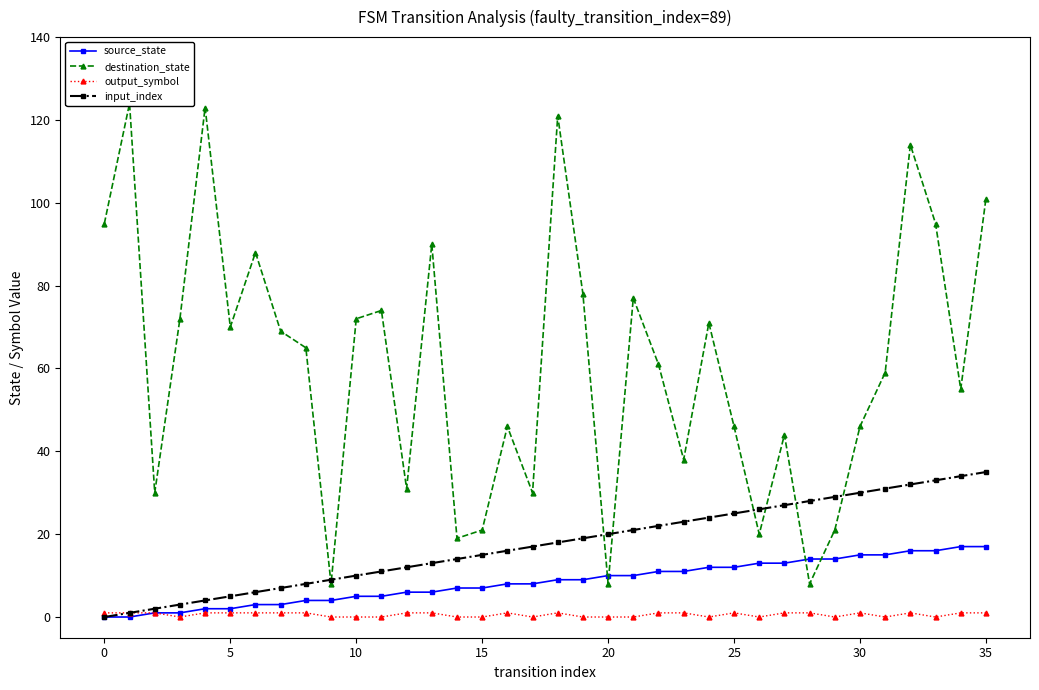

Reading left to right, transcribe all the data shown in this chart.

source_state: 0	0	1	1	2	2	3	3	4	4	5	5	6	6	7	7	8	8	9	9	10	10	11	11	12	12	13	13	14	14	15	15	16	16	17	17
destination_state: 95	124	30	72	123	70	88	69	65	8	72	74	31	90	19	21	46	30	121	78	8	77	61	38	71	46	20	44	8	21	46	59	114	95	55	101
output_symbol: 1	1	1	0	1	1	1	1	1	0	0	0	1	1	0	0	1	0	1	0	0	0	1	1	0	1	0	1	1	0	1	0	1	0	1	1
input_index: 0	1	2	3	4	5	6	7	8	9	10	11	12	13	14	15	16	17	18	19	20	21	22	23	24	25	26	27	28	29	30	31	32	33	34	35